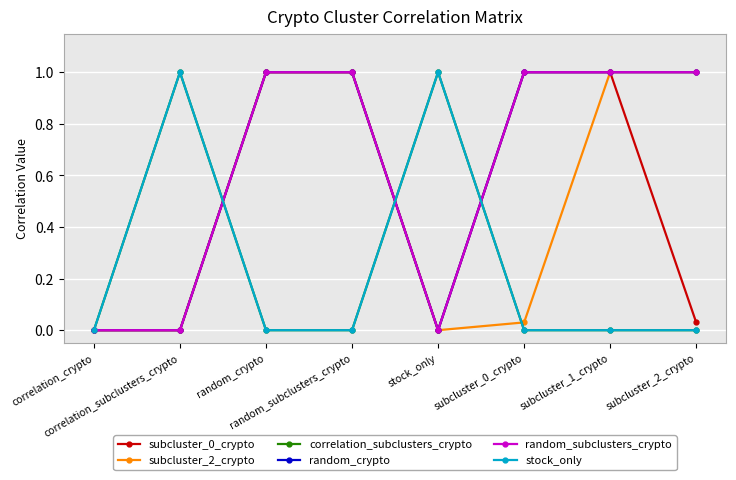

Is the value of random_subclusters_crypto at random_crypto greater than the value of subcluster_2_crypto at subcluster_2_crypto?

No